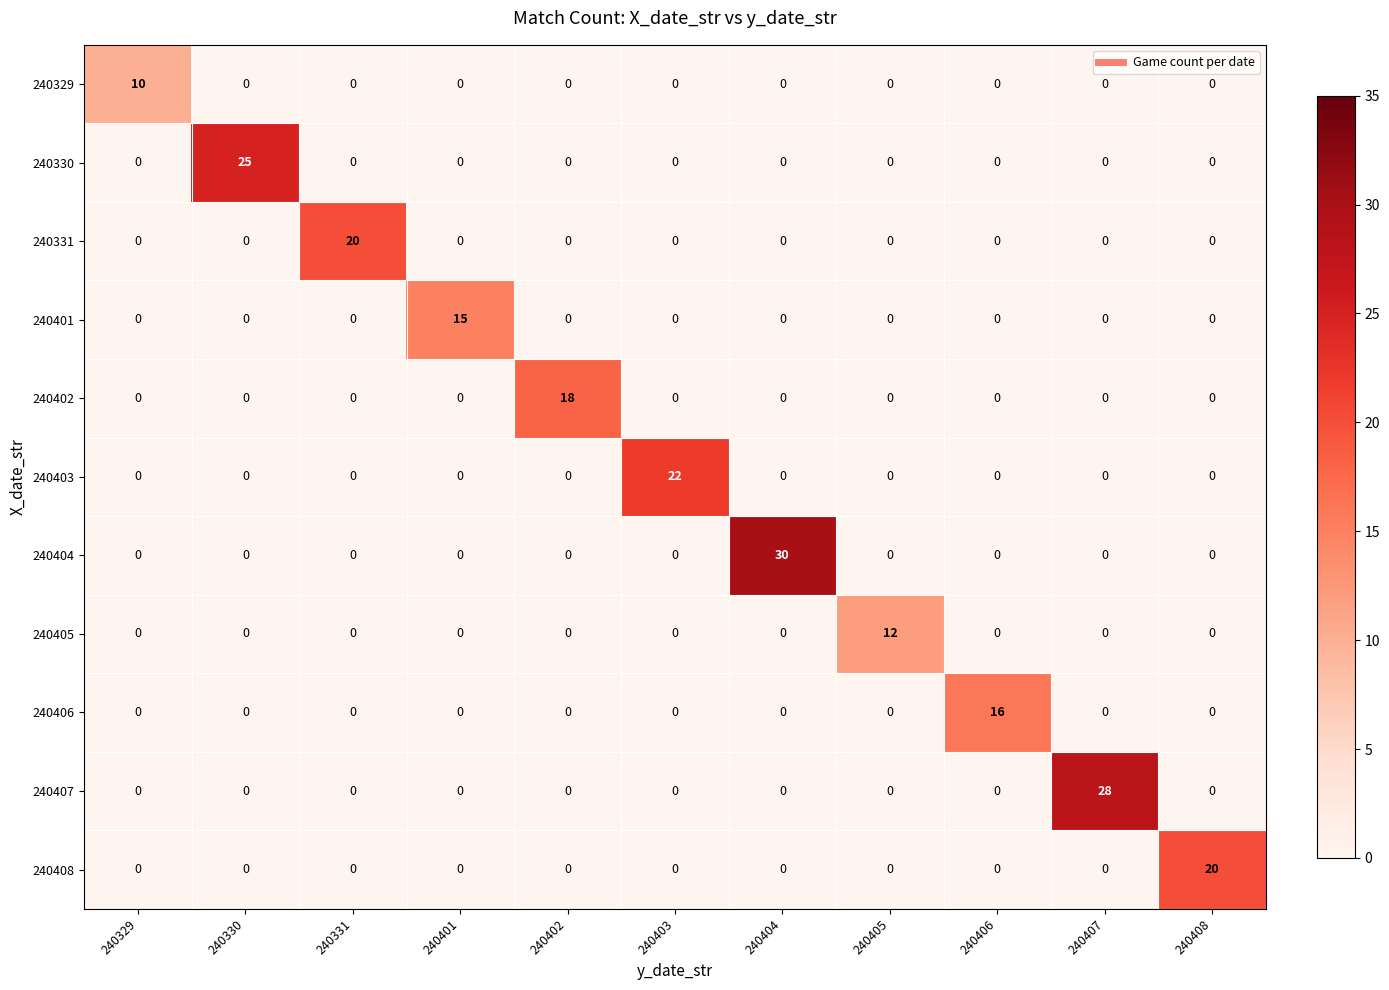

What is the sum of all 240401 values?

15